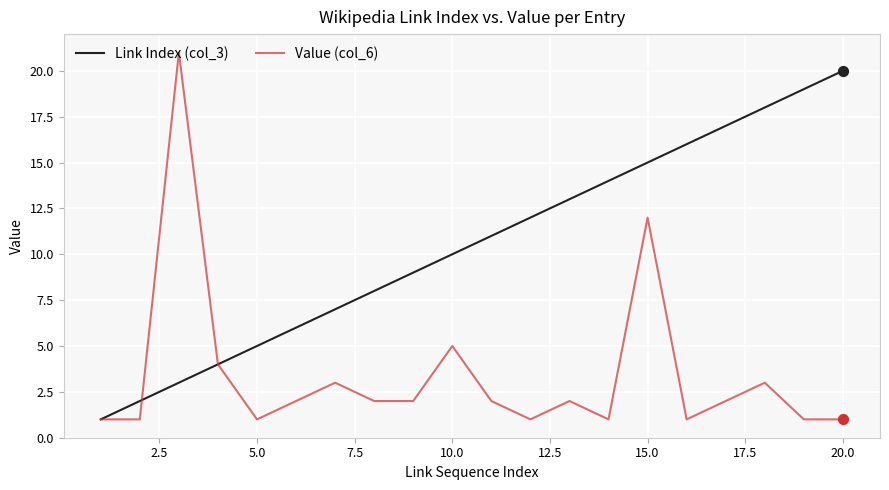

Which series has the largest range (max minus min)?

Value (col_6)